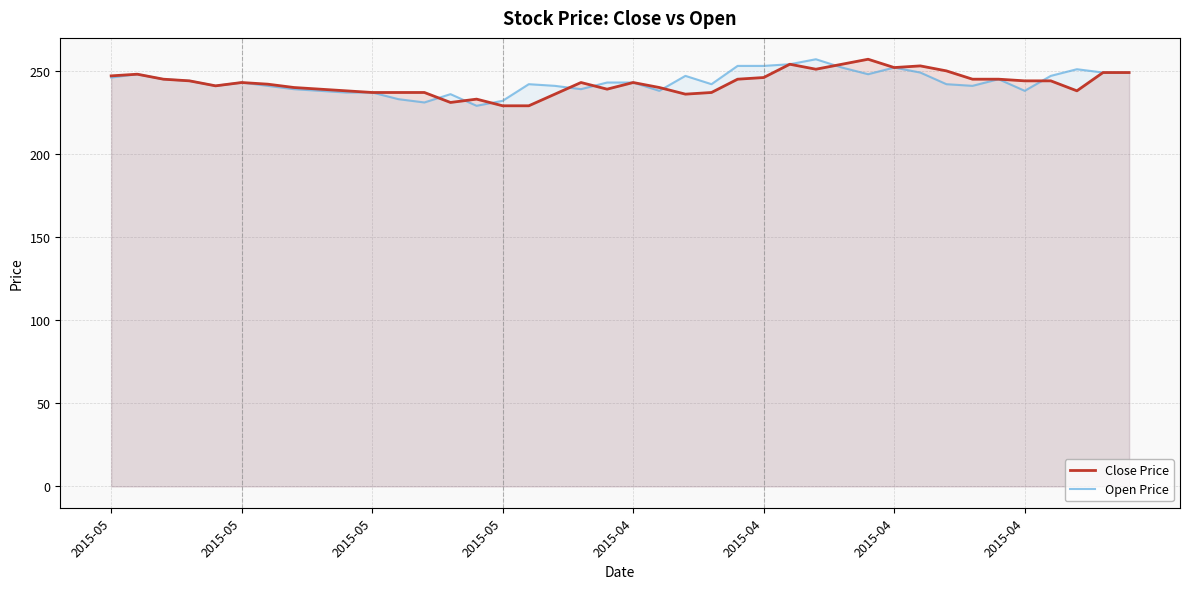

In Open Price, how many points are lower than both neighbors (excluding endpoints)?

9